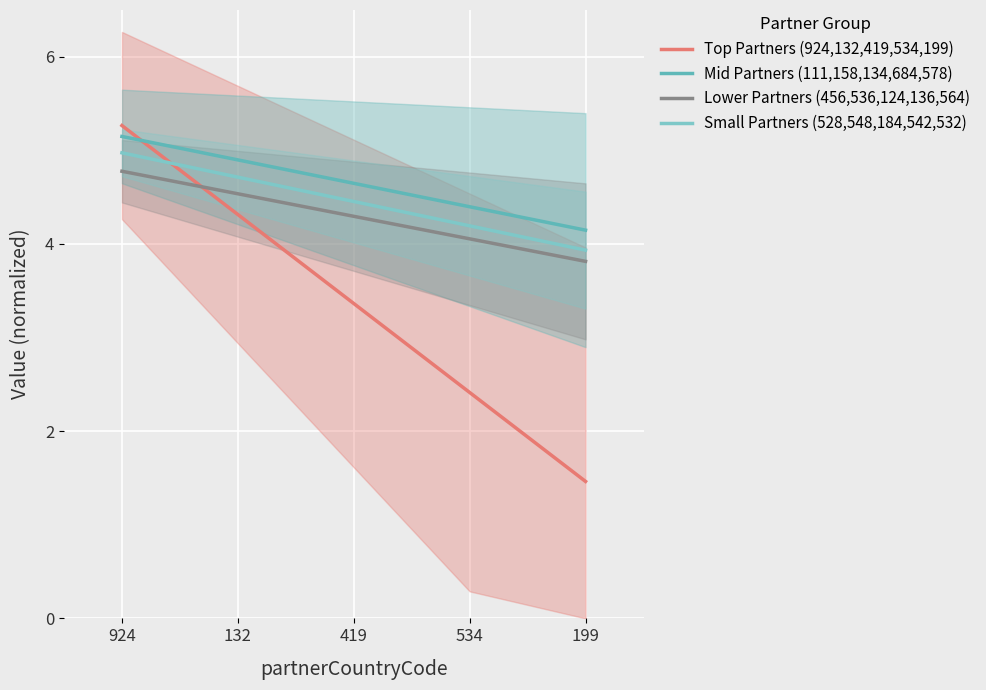

What is the greatest value displayed?

5.3